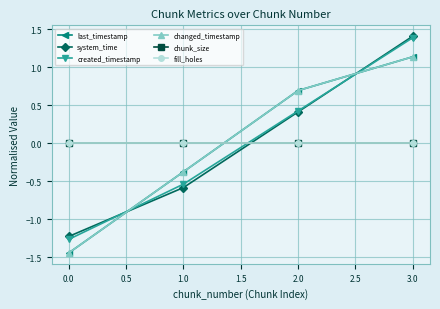

Is this an area chart (filled region under the line)?

No